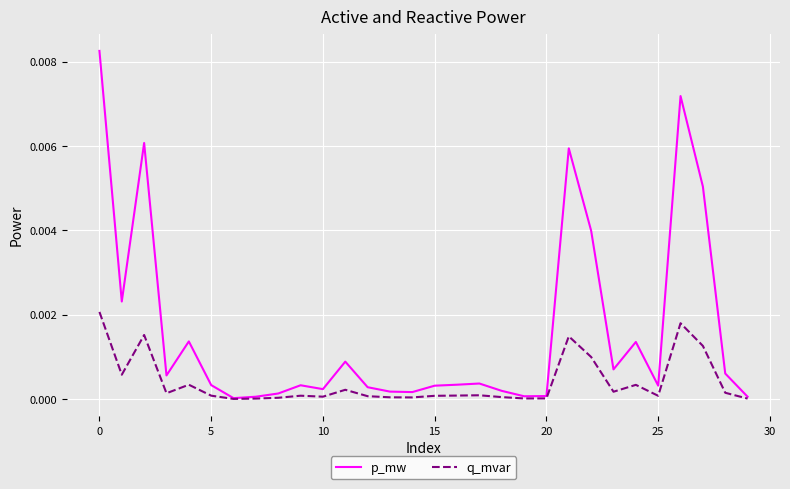

Rank the series by their average value, from lowest to highest.

q_mvar, p_mw